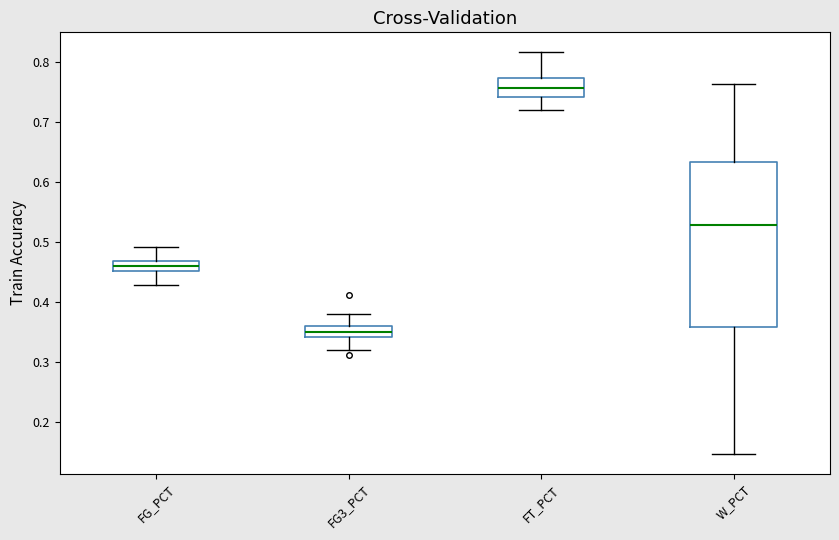

Which box's median line is the highest?

FT_PCT